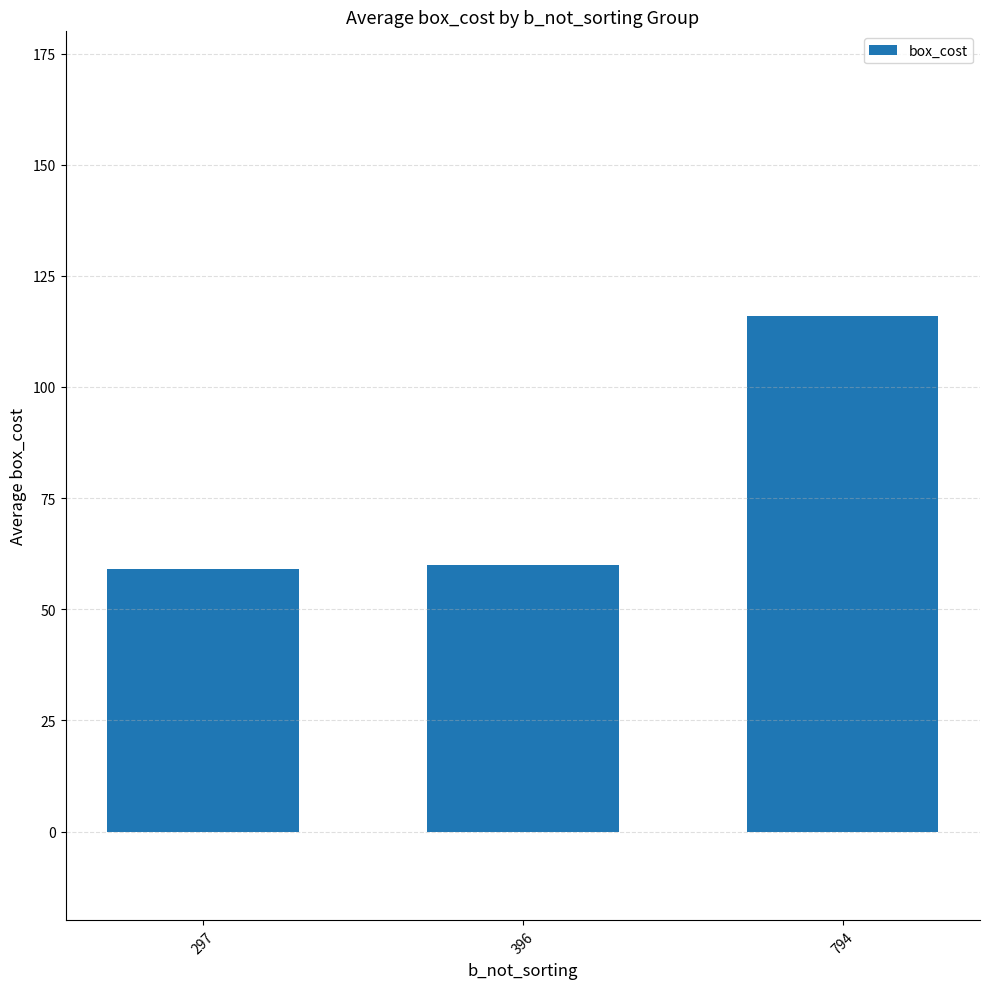

Count the number of categories in the chart.

3